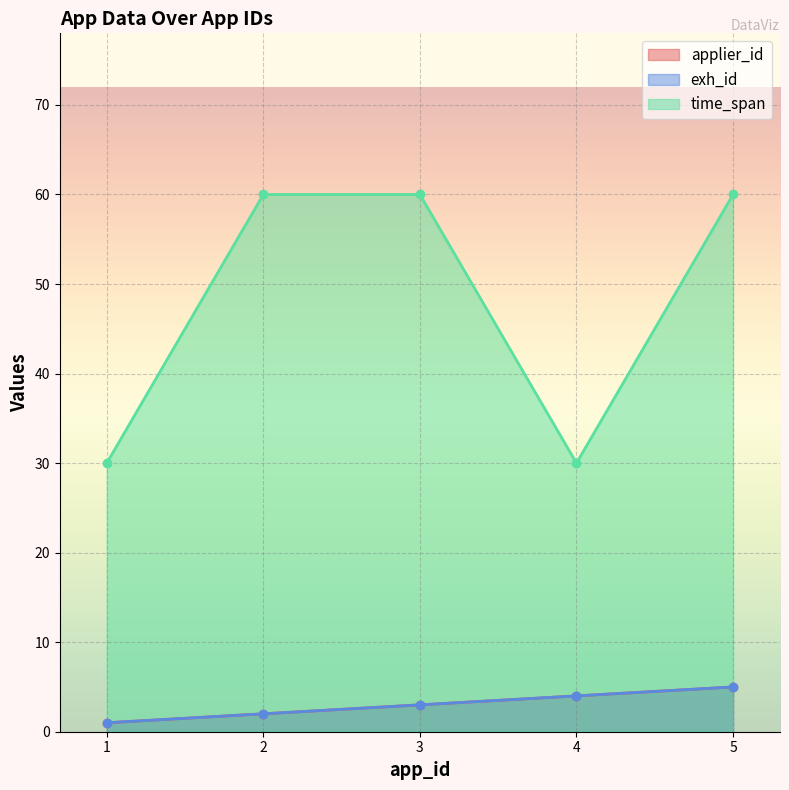

What is the greatest value displayed?

60